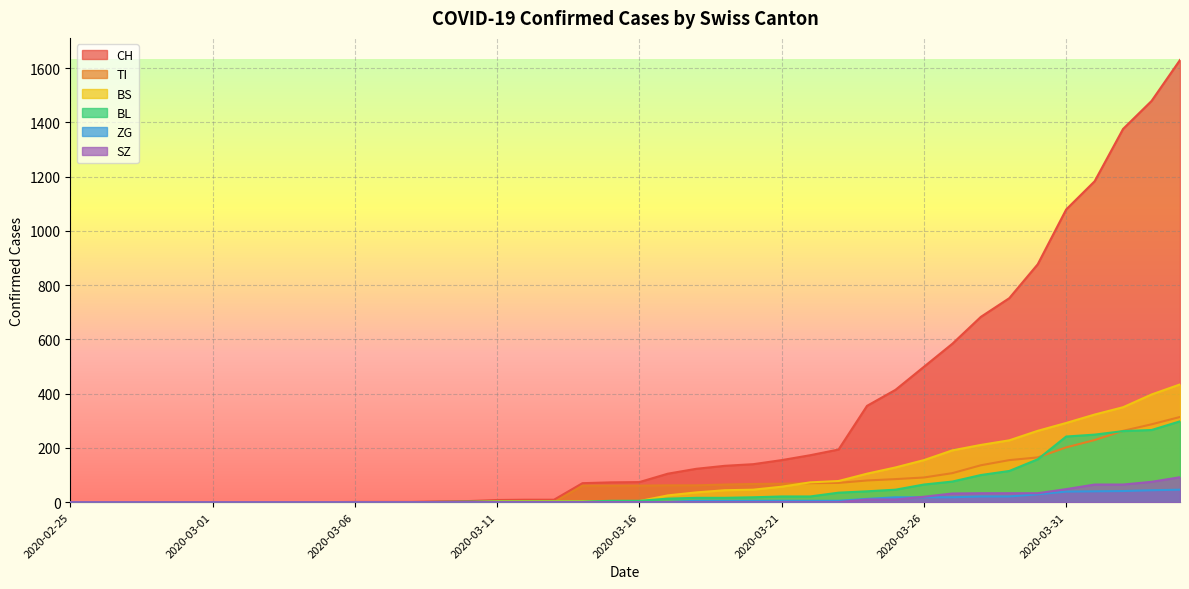

List the series in order of their peak value, lowest first.

ZG, SZ, BL, TI, BS, CH